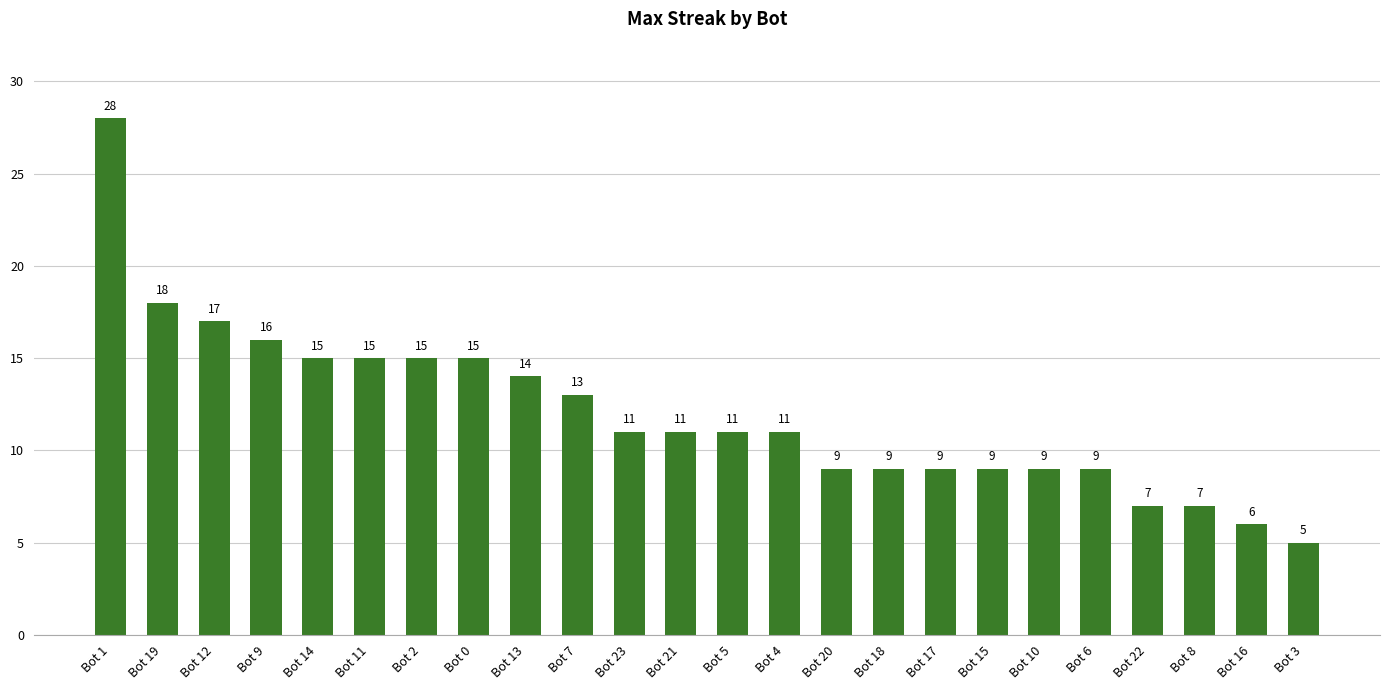

The value at Bot 14 is 20. True or false?

False